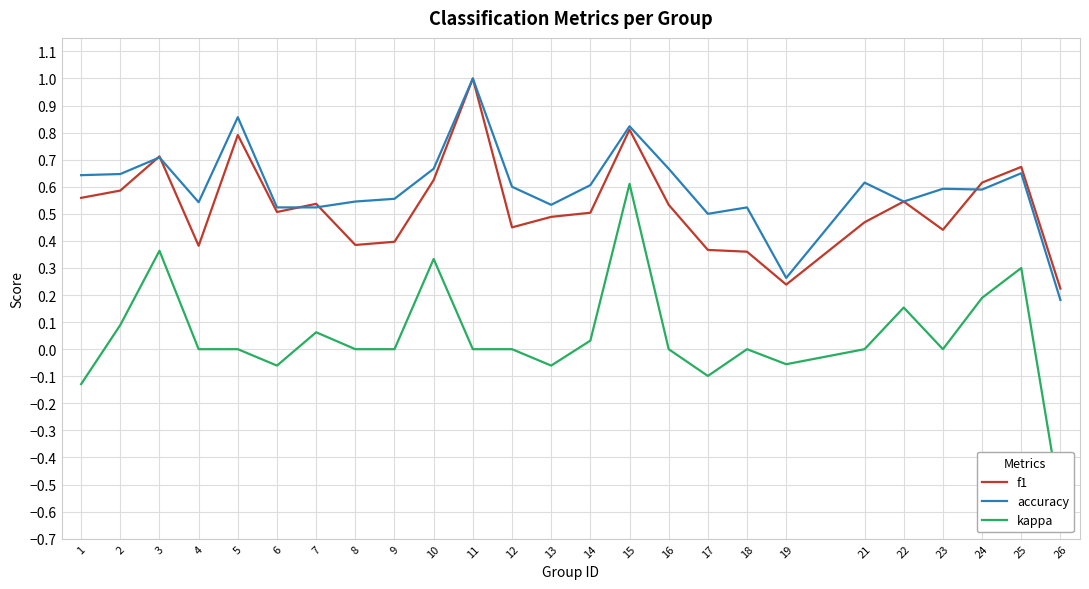

How many data points does each series have?

25